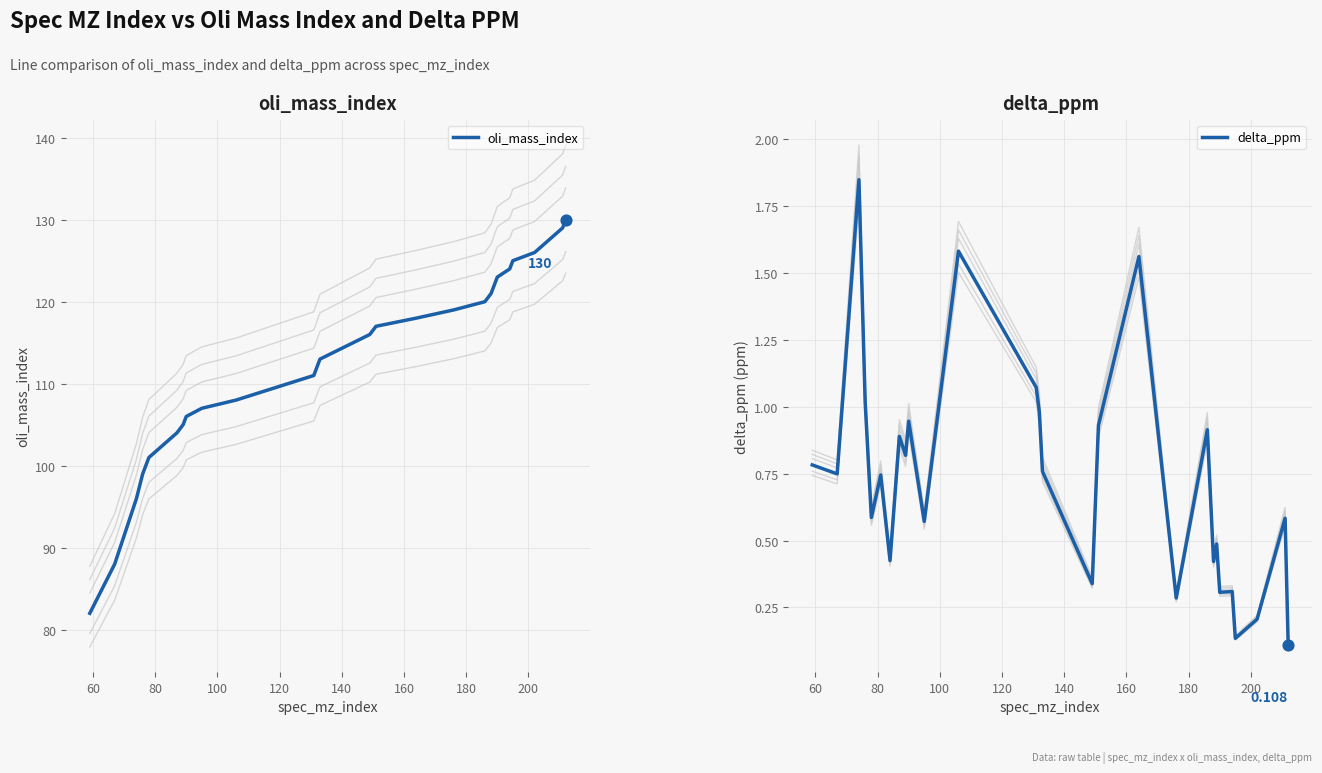

Which series has the largest total across all categories?

oli_mass_index